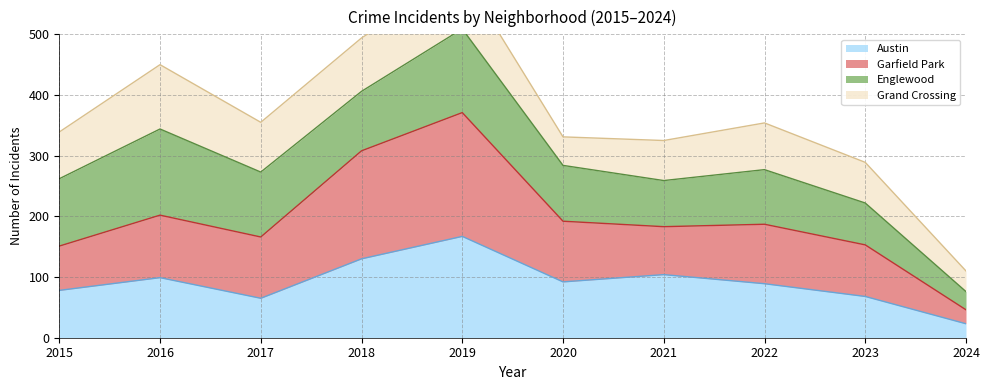

What is the average value of the Austin series?

92